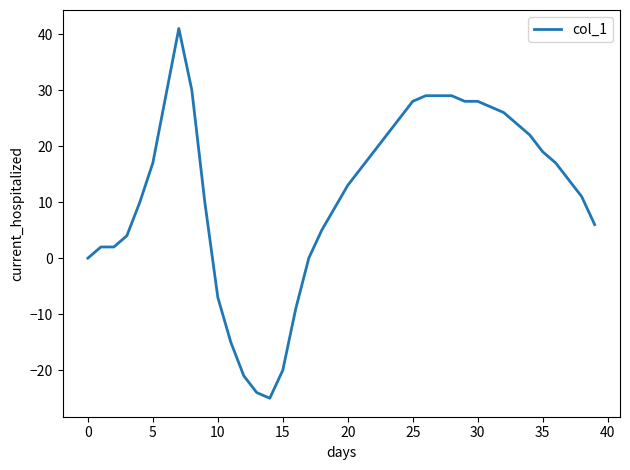

What is the maximum value shown in the chart?

41